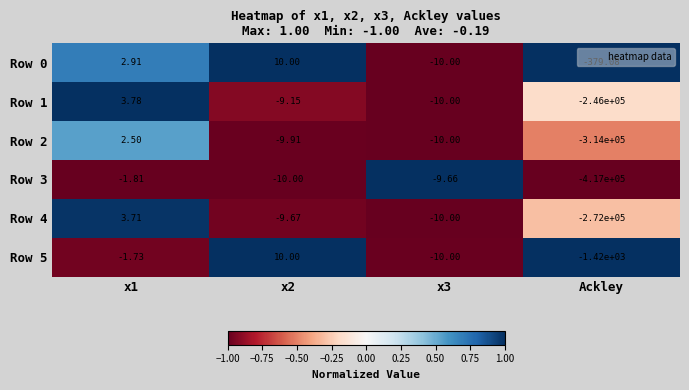

Is the value of Row 5 at Ackley greater than the value of Row 2 at x3?

No